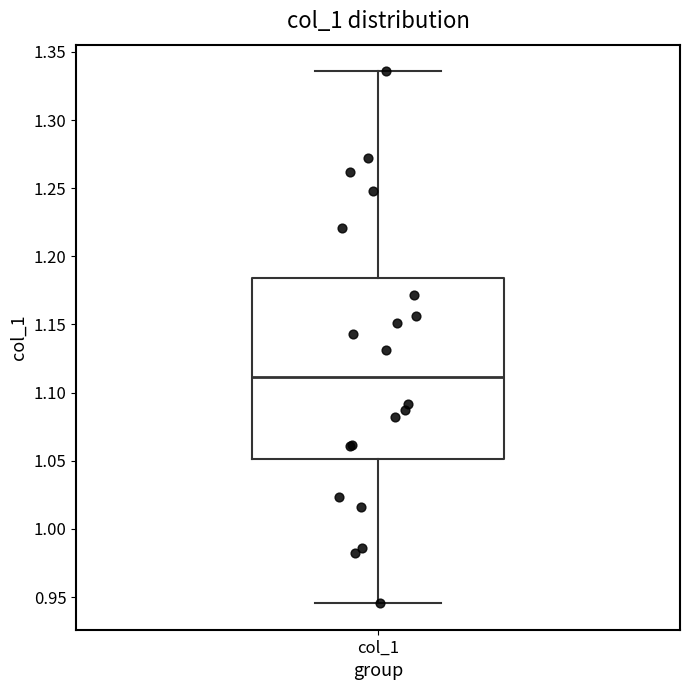

Transcribe this box plot: give where the median line is, the range the box spans, and where the two whiskers end, as read against the y-axis. The values are not printed on the chart, so give them approximately, as read against the axis.

median 1.110, box 1.050 to 1.185, whiskers 0.945 to 1.335